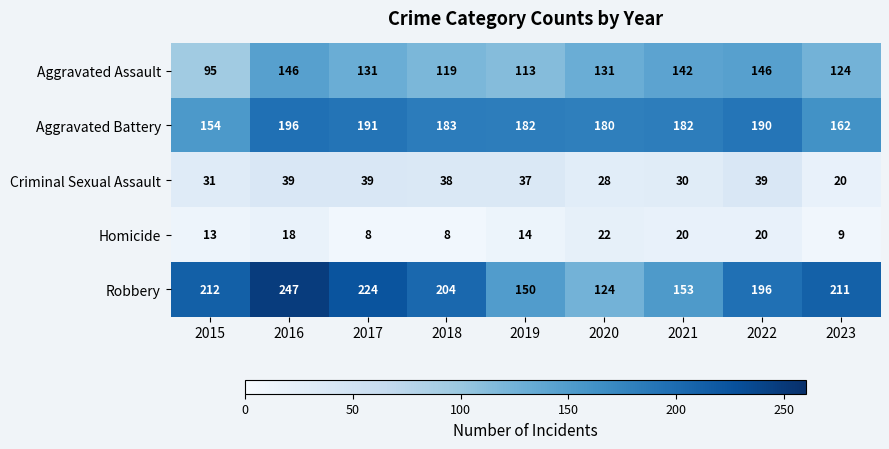

At which category is the sum across all series the highest?

2016